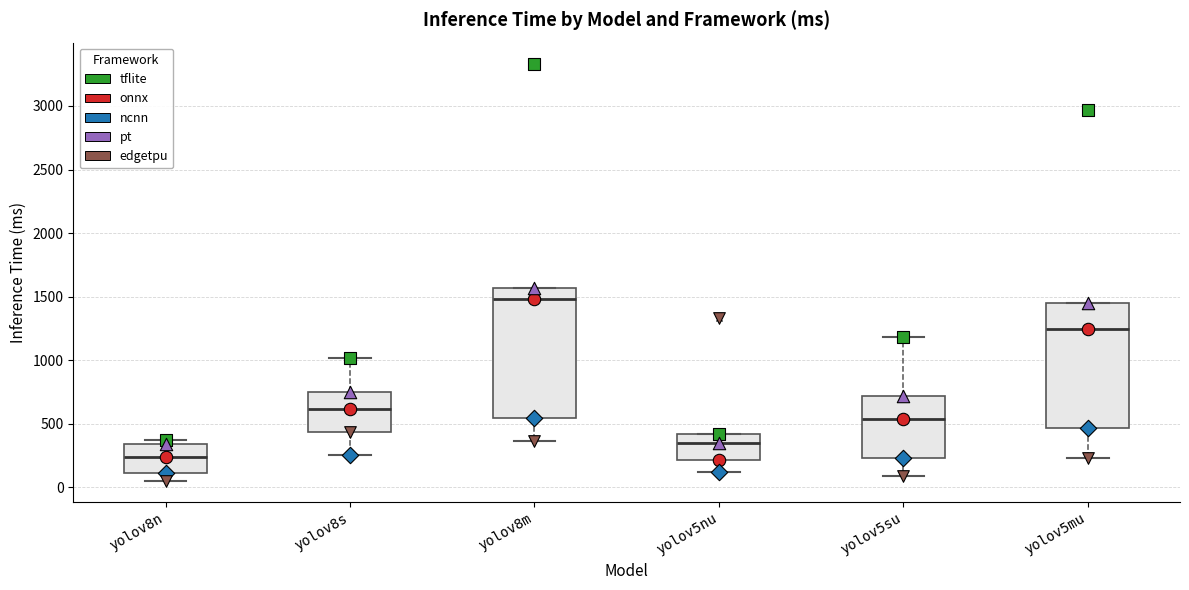

Reading left to right, transcribe this box plot: for each box, give where its median line is, the range the box spans, and where its two whiskers end, as read against the y-axis. The values are not printed on the chart, so give them approximately, as read against the axis.

yolov8n: median 250, box 100 to 350, whiskers 50 to 350 (just above the box's upper edge)
yolov8s: median 600, box 450 to 750, whiskers 250 to 1000
yolov8m: median 1500, box 550 to 1550, whiskers 350 to 1550
yolov5nu: median 350, box 200 to 400, whiskers 100 to 400
yolov5su: median 550, box 250 to 700, whiskers 100 to 1200
yolov5mu: median 1250, box 450 to 1450, whiskers 250 to 1450